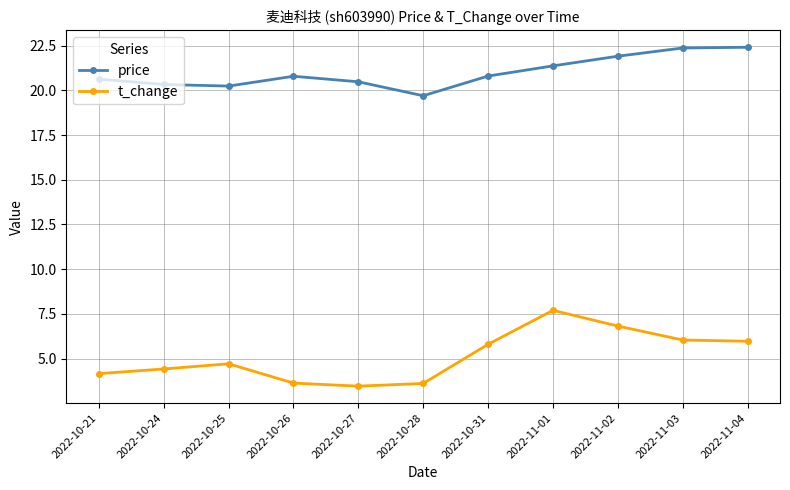

True or false: t_change has a value of 3.6 at 2022-11-04.

False